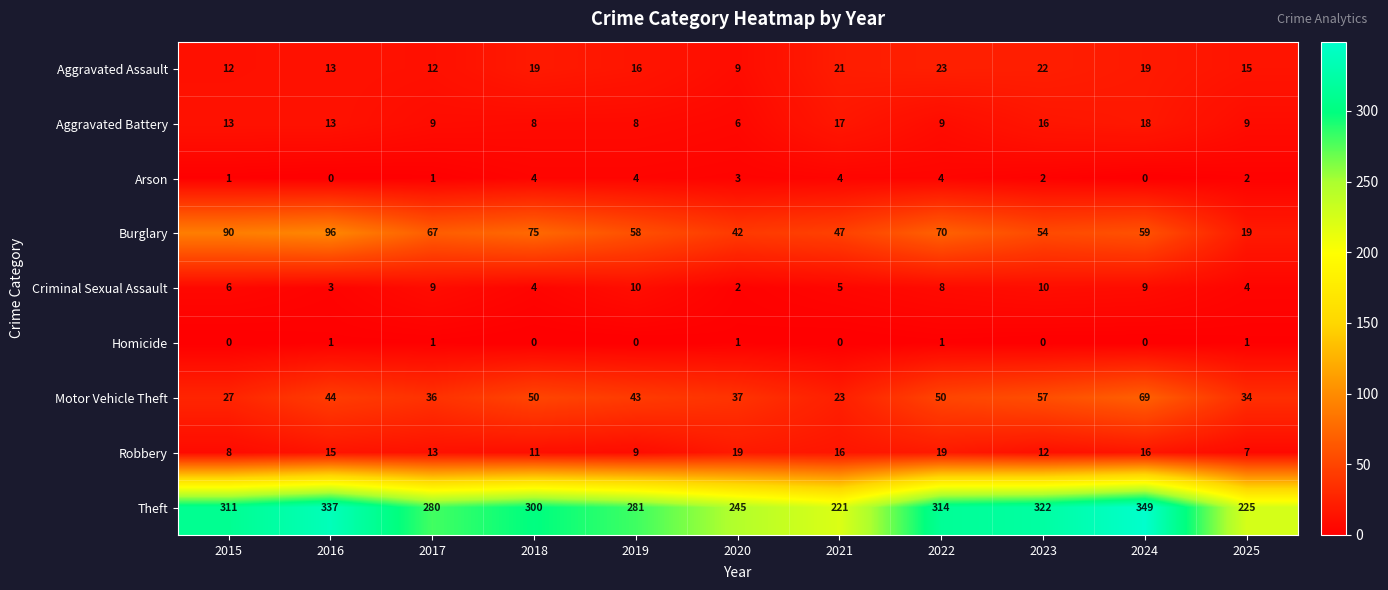

The Aggravated Battery series shows 4 at 2020. True or false?

False